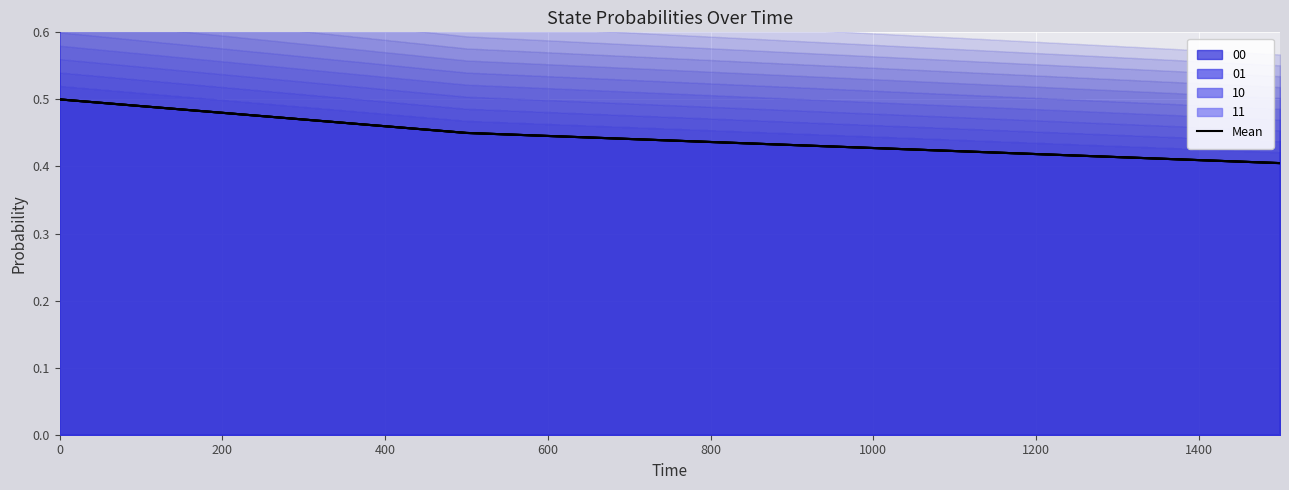

Reading left to right, list all the values displayed in this chart.

00: 0=0.5	500=0.5	1500=0.4
01: 0=0.5	500=0.5	1500=0.4
10: 0=0.5	500=0.5	1500=0.4
11: 0=0.5	500=0.5	1500=0.4